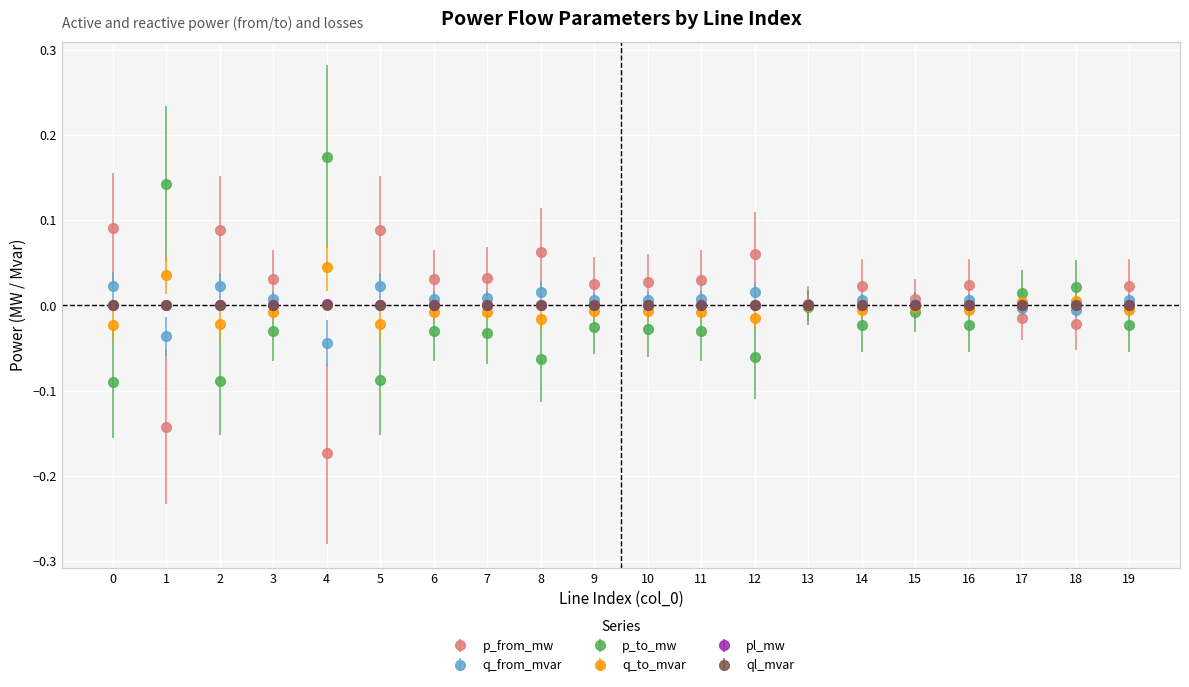

At which category does p_to_mw reach its first local valley?

2